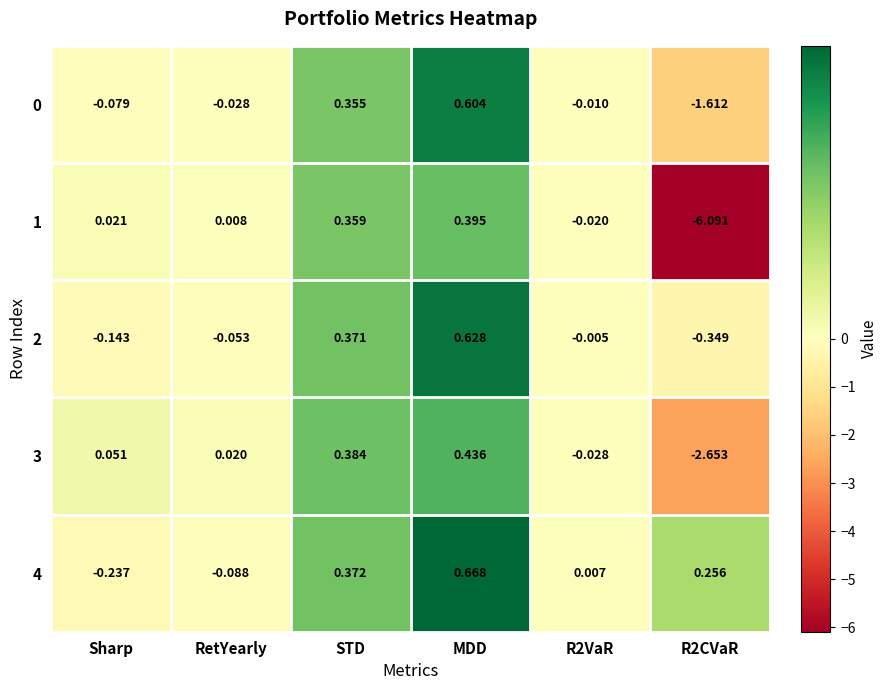

Is the value of 3 at MDD greater than the value of 0 at STD?

Yes